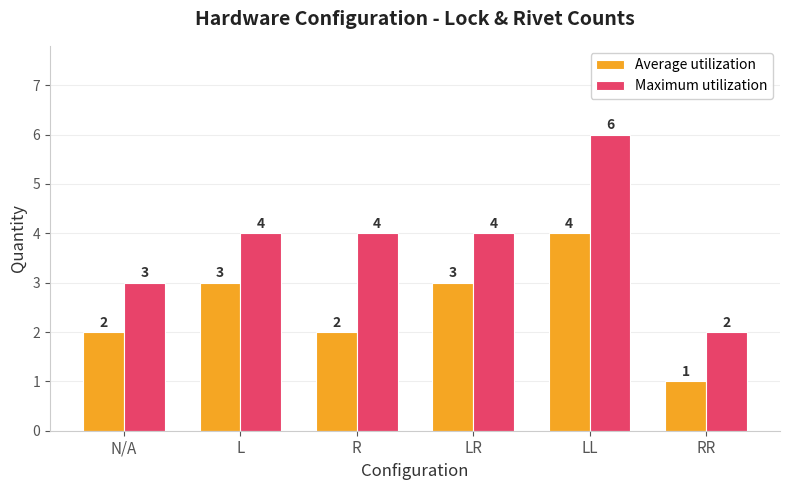

At LL, list the series in order from largest to smallest.

Maximum utilization, Average utilization